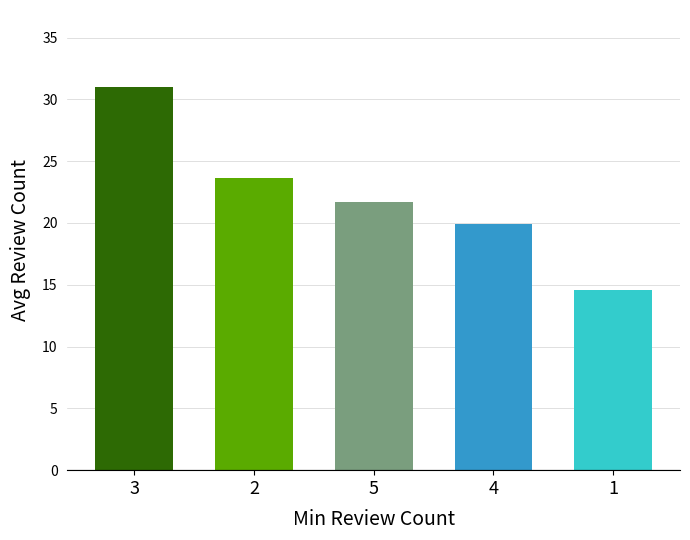

How many values exceed 21?

3